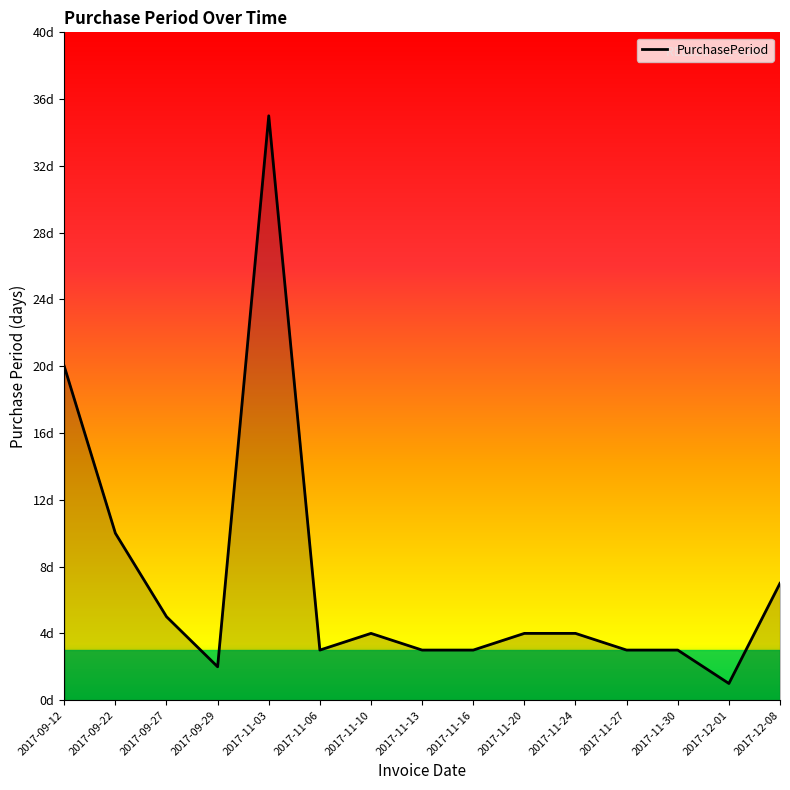

Is this an area chart (filled region under the line)?

No